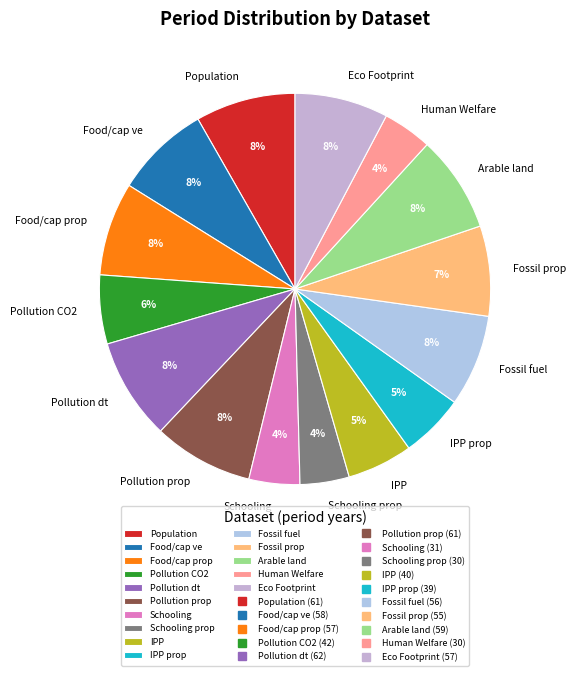

What percentage is the Eco Footprint slice, to the nearest percent?

8%